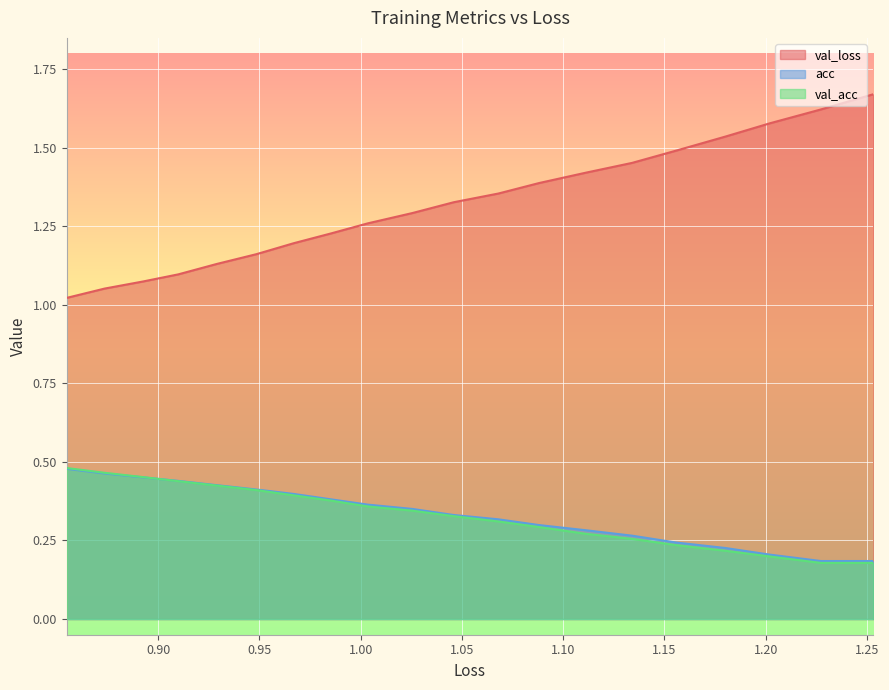

Is the value of val_loss at 1.15 greater than the value of acc at 0.85?

Yes